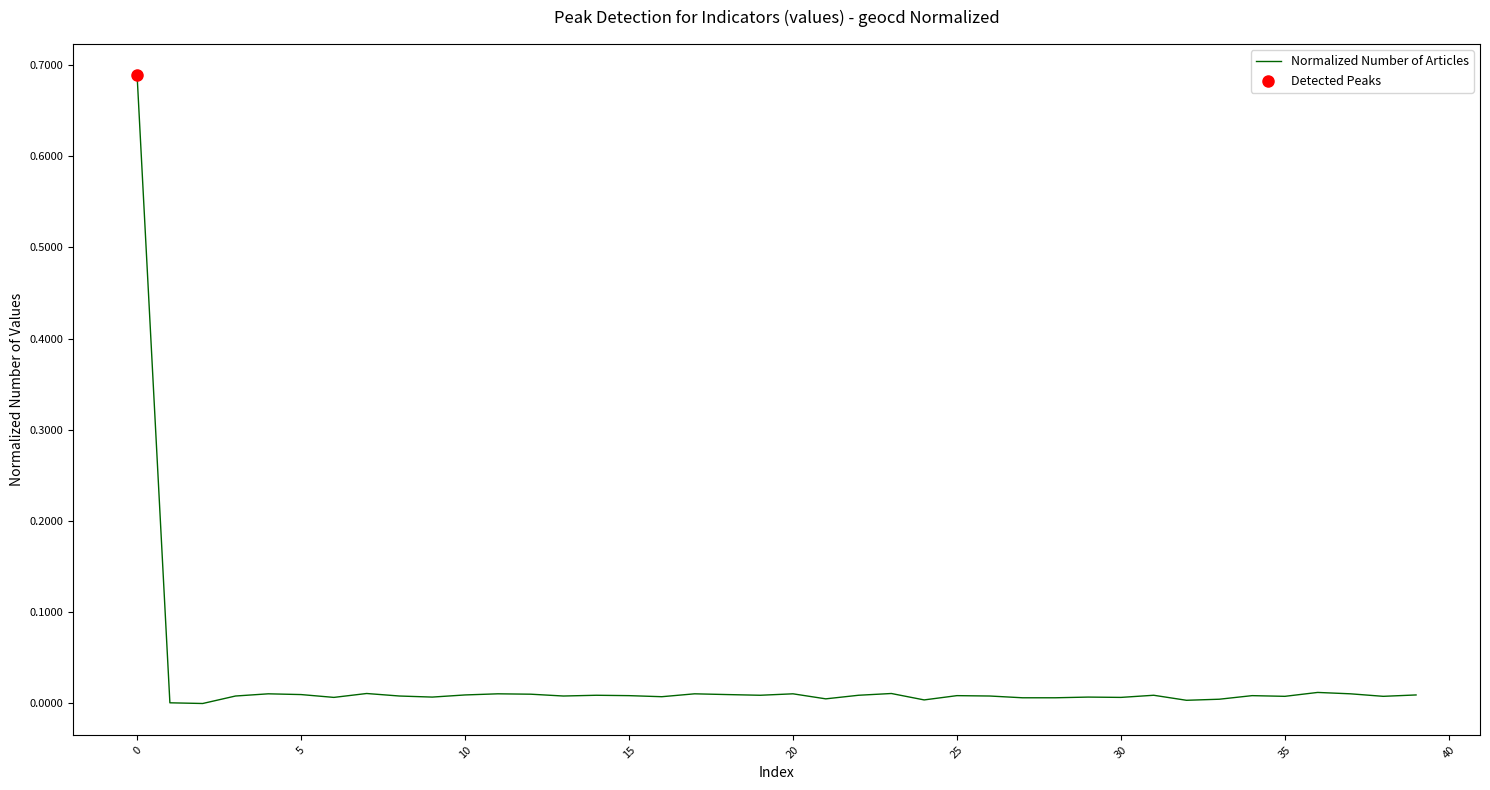

How many lines are shown in the chart?

1